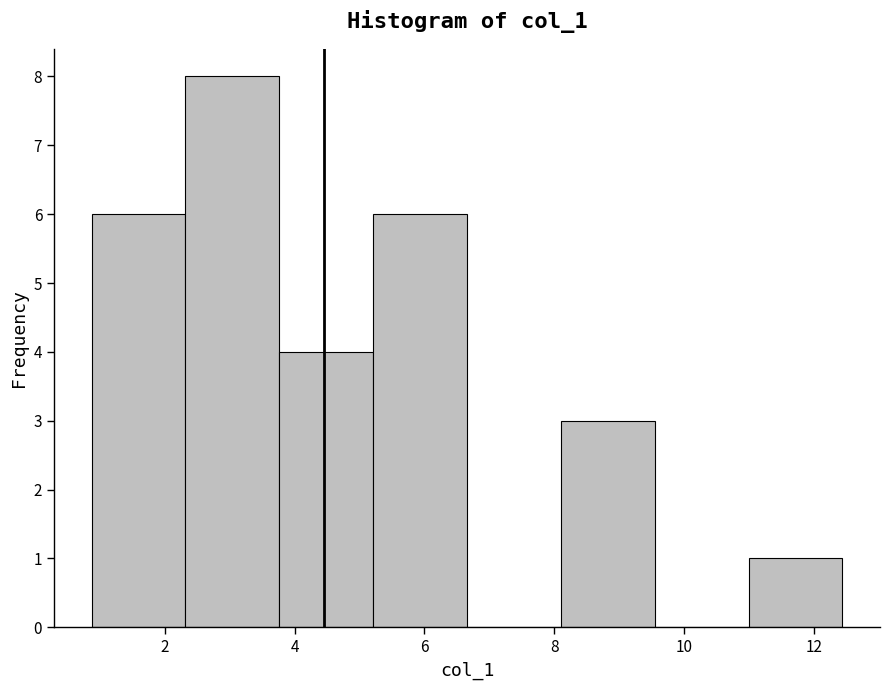

Reading left to right, list every bar in this chart as the range it spans on the x-axis followed by its height. Neither the bar edges nor the heights are printed on the chart, so give them approximately, as read against the axes.

0.8 to 2.4: 6
2.4 to 3.8: 8
3.8 to 5.2: 4
5.2 to 6.6: 6
6.6 to 8.2: 0
8.2 to 9.6: 3
9.6 to 11.0: 0
11.0 to 12.4: 1